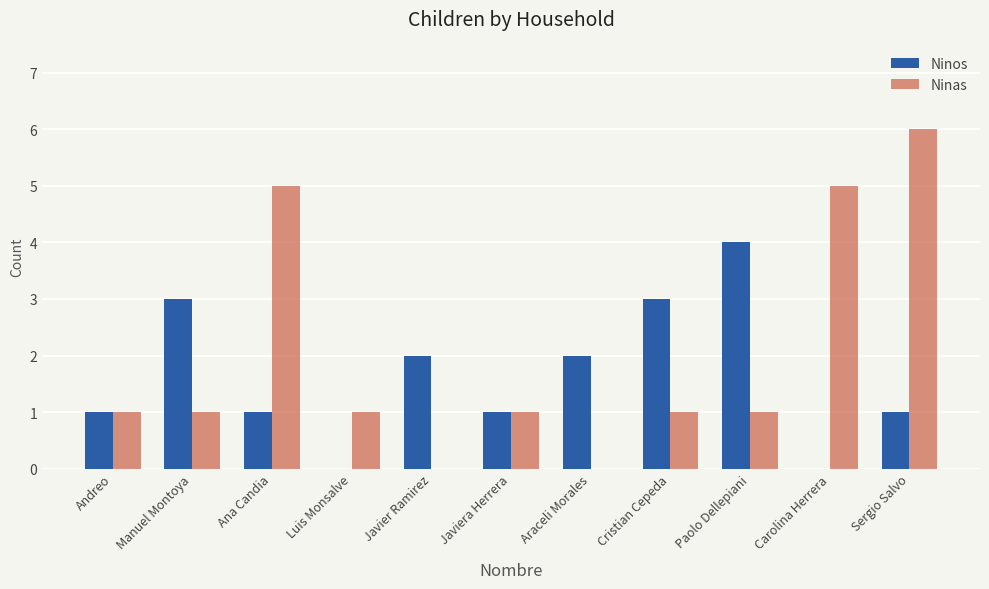

Is it true that Ninos equals 0 at Carolina Herrera?

True